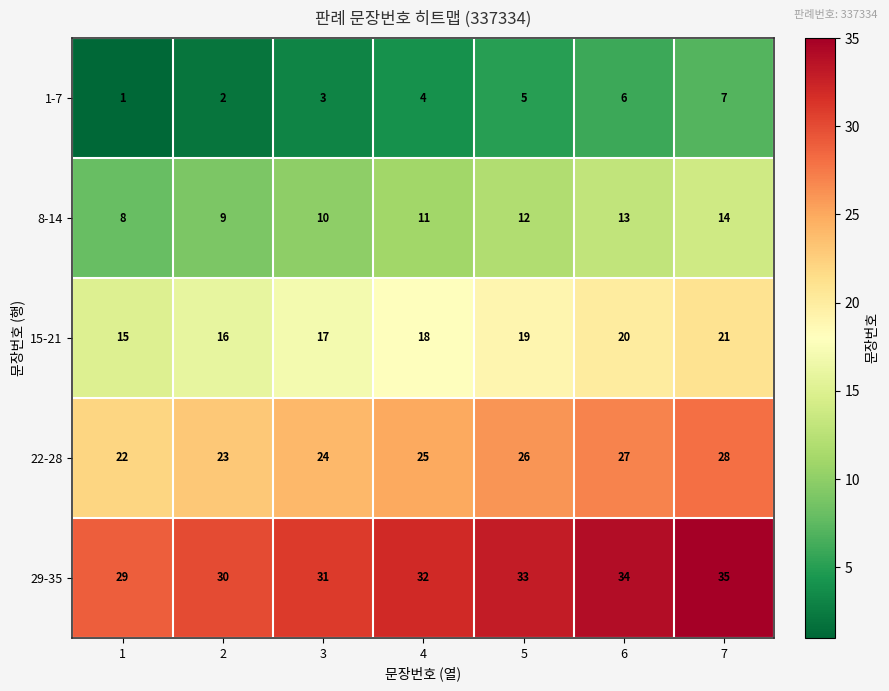

Which category has the highest value in the 15-21 series?

7